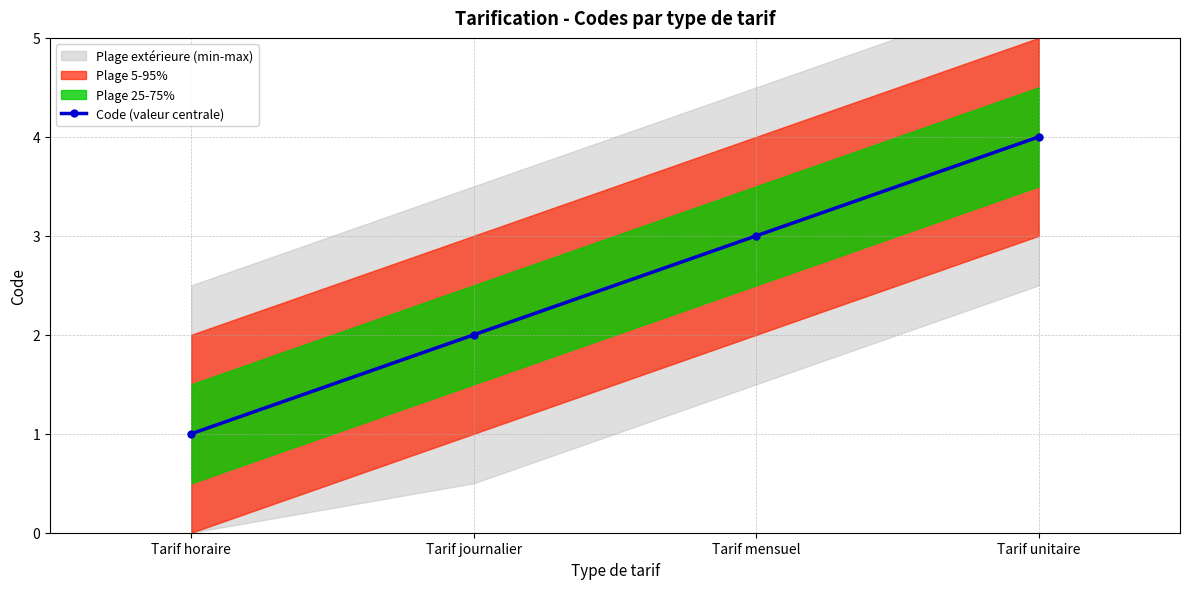

Rank the categories by value from highest to lowest.

Tarif unitaire, Tarif mensuel, Tarif journalier, Tarif horaire